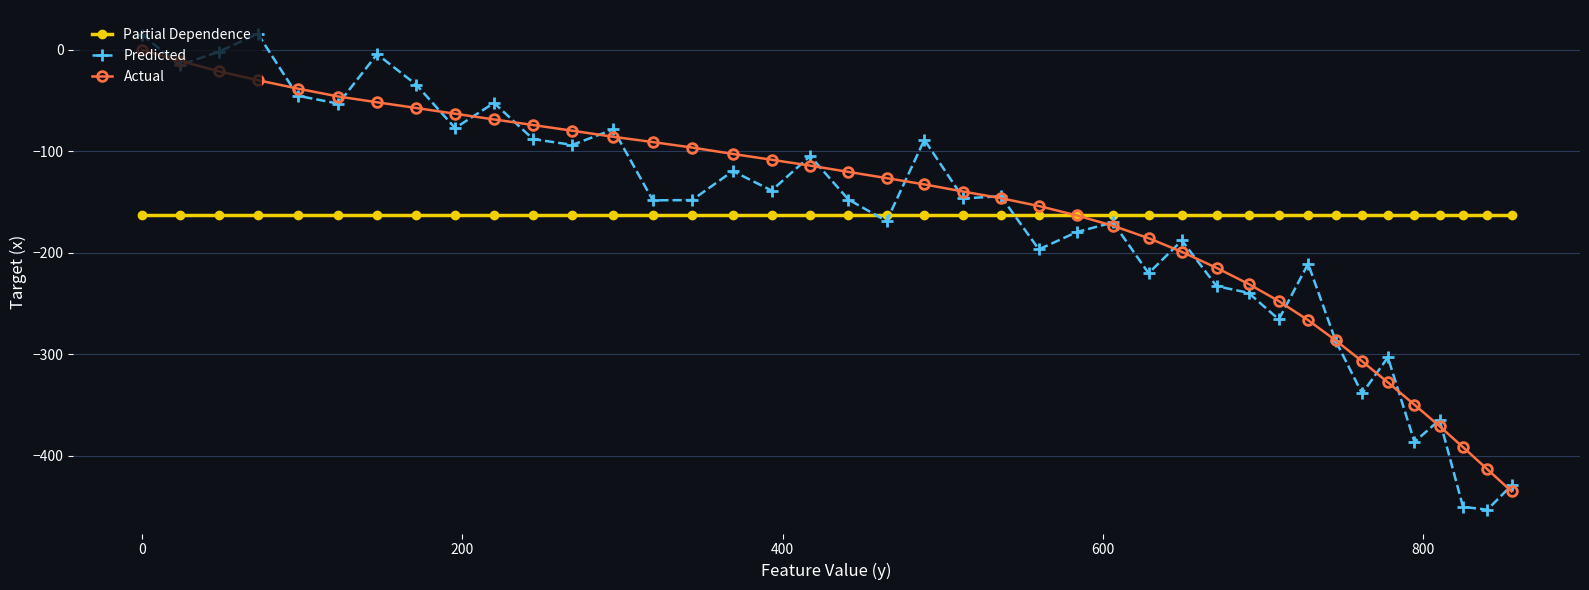

What is the greatest value displayed?

15.8